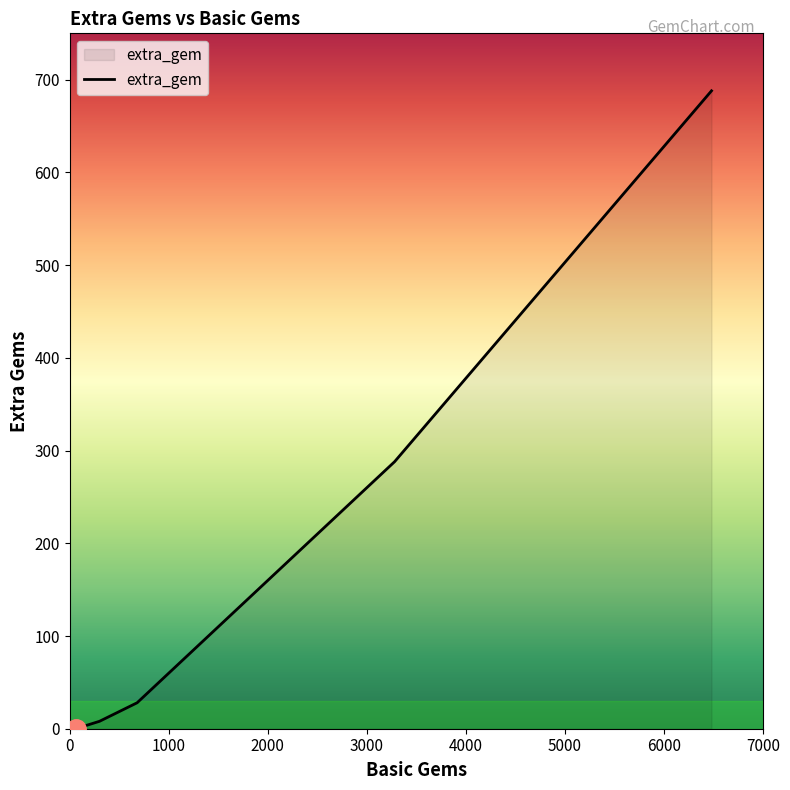

True or false: the data has more than 0 interior local peaks.

False